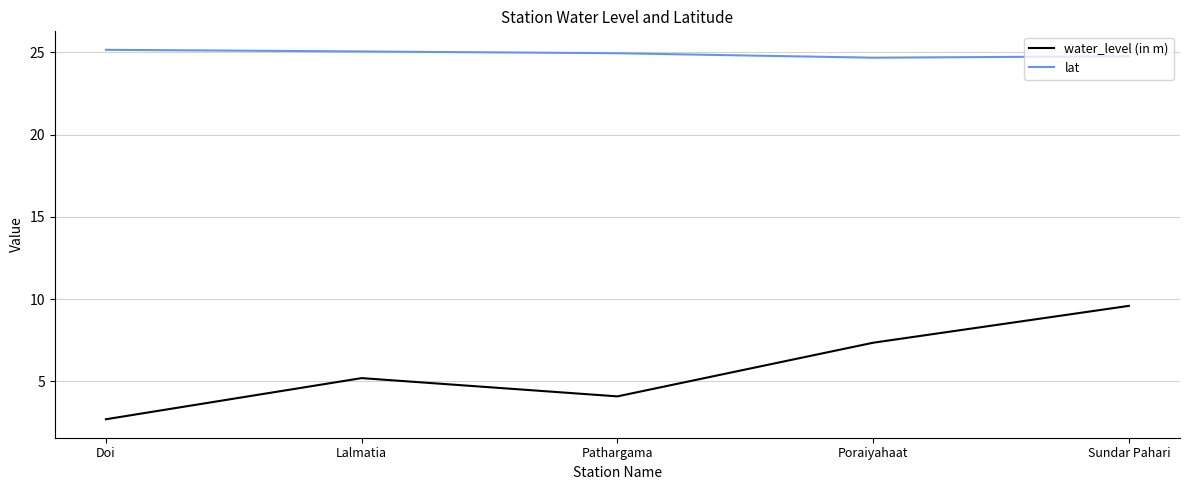

What is the lowest value of the water_level (in m) series?

2.7